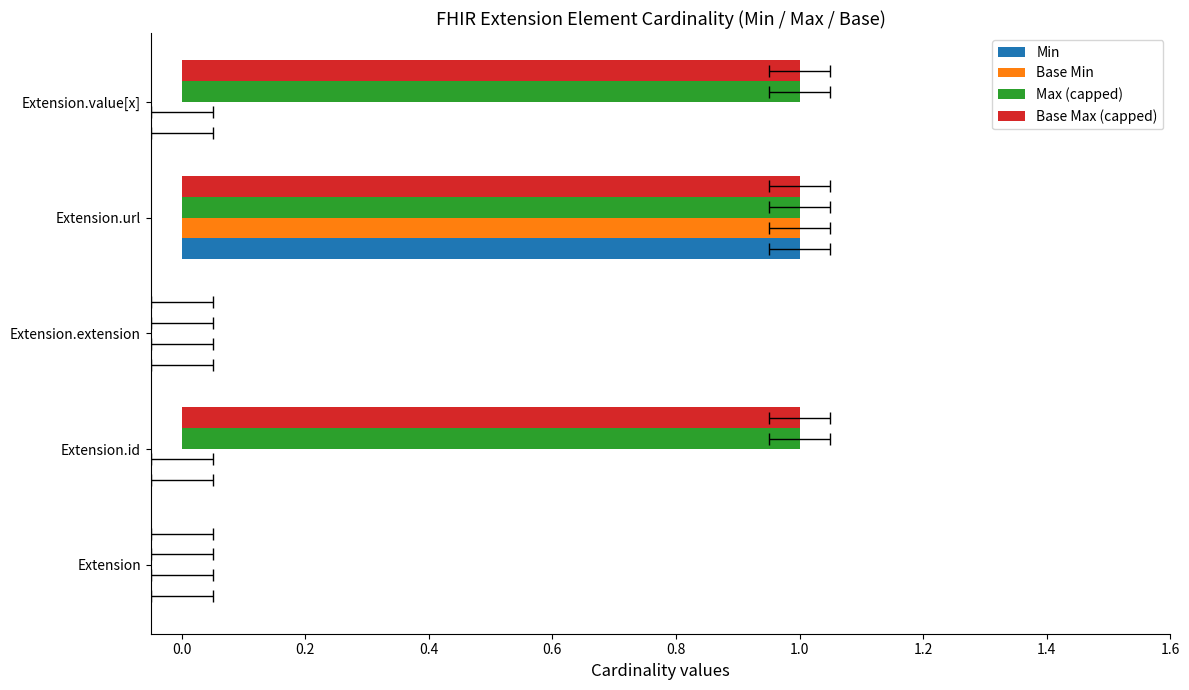

Are the bars grouped side by side (vs. stacked)?

Yes